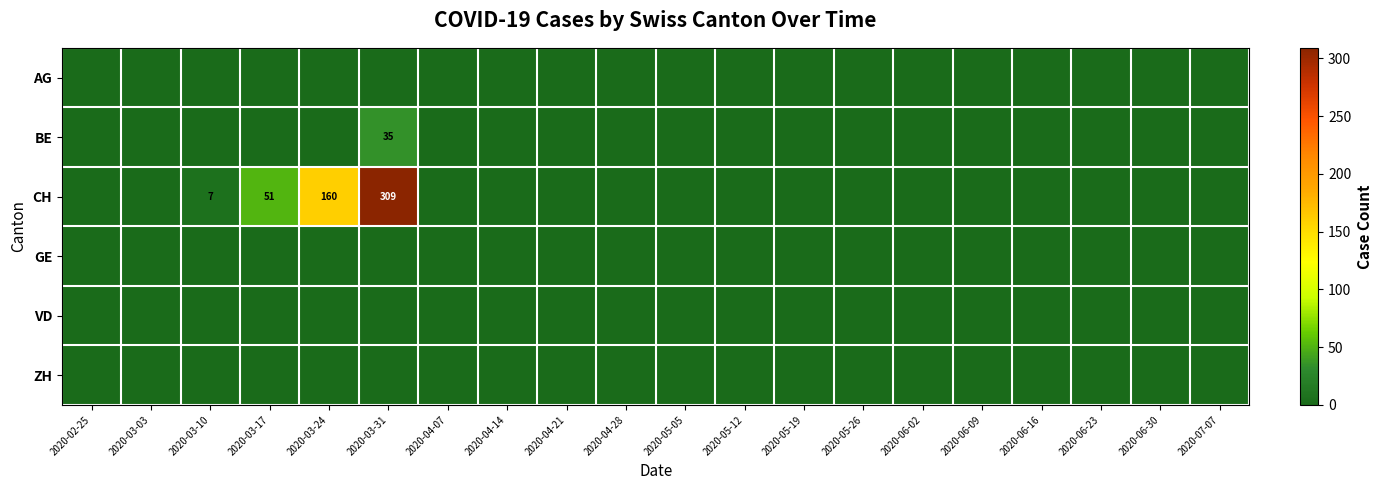

Which series has the largest total across all categories?

CH